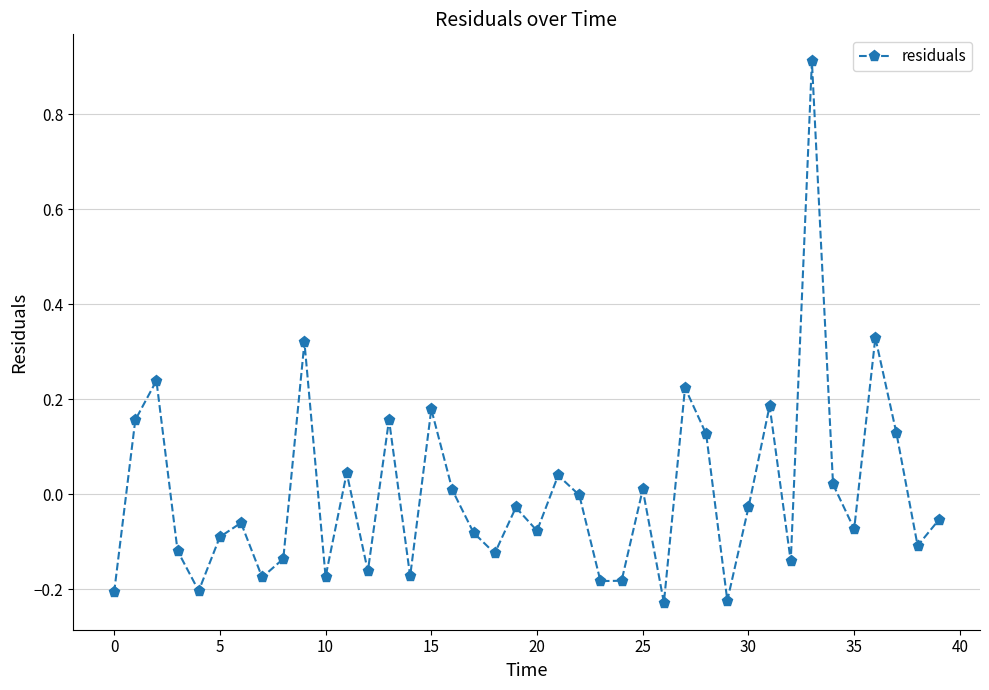

True or false: the data has more than 1 interior local peaks.

True